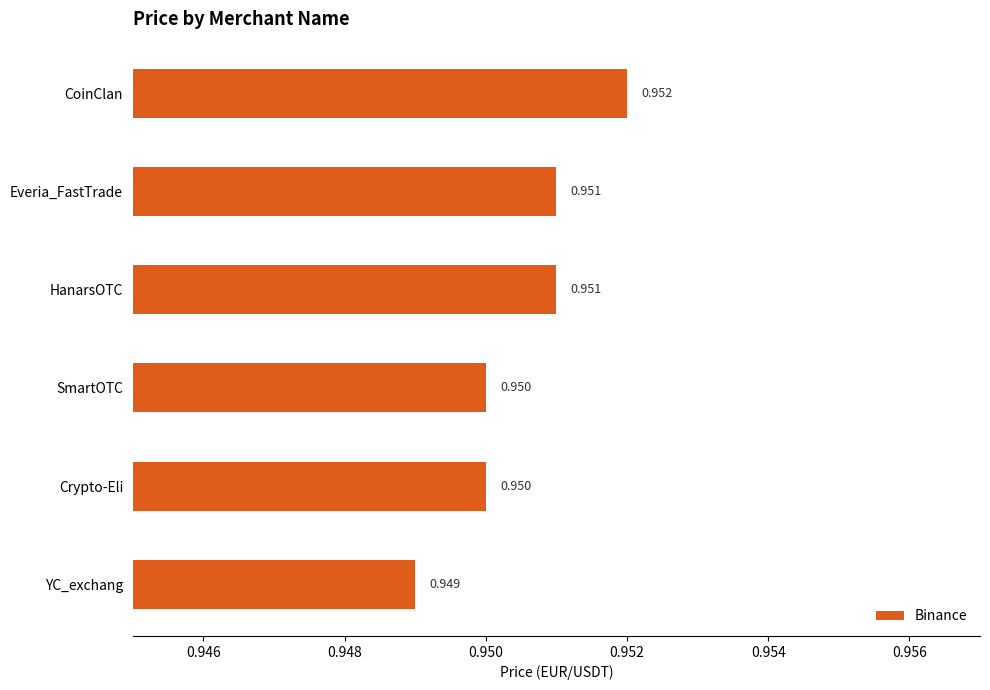

Between SmartOTC and CoinClan, which is larger?

CoinClan